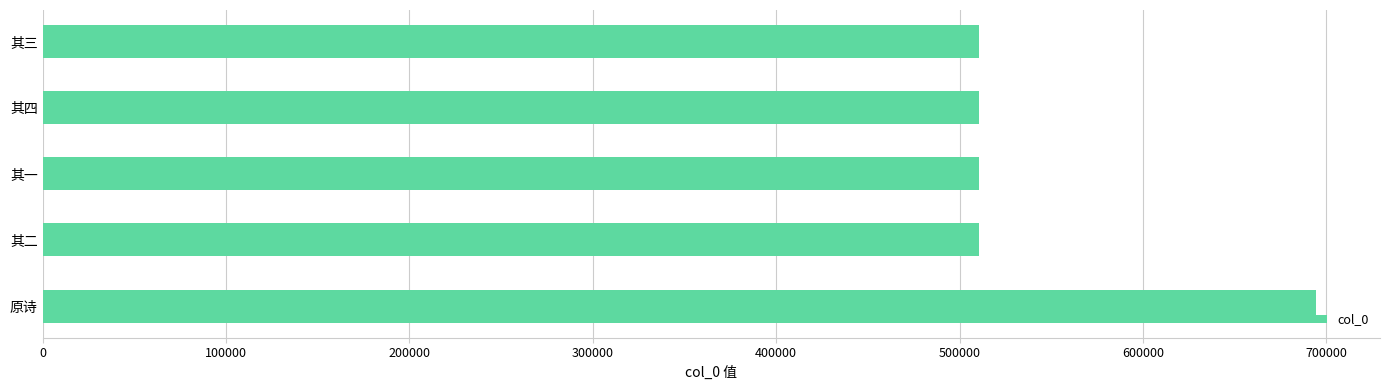

What is the greatest value displayed?

694465